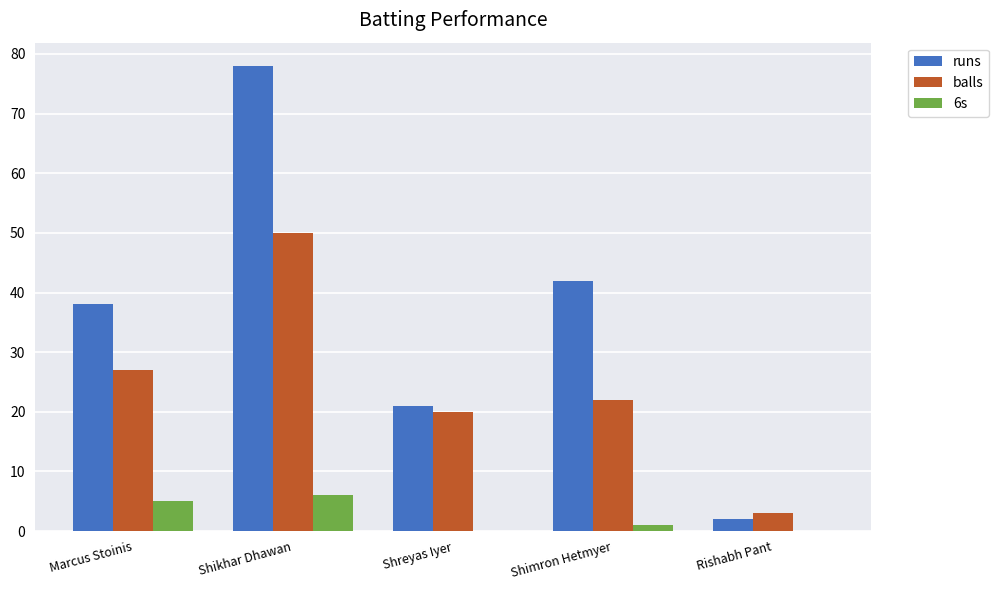

True or false: runs has a value of 21 at Shreyas Iyer.

True